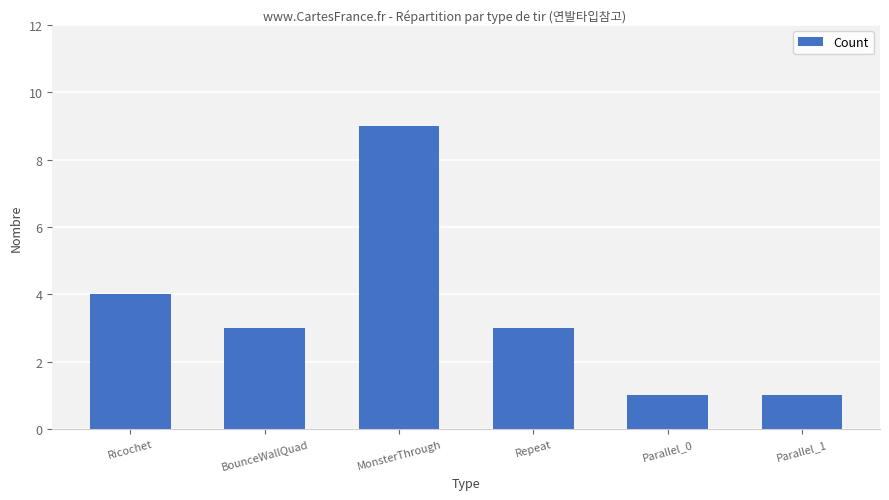

Between BounceWallQuad and Ricochet, which is larger?

Ricochet